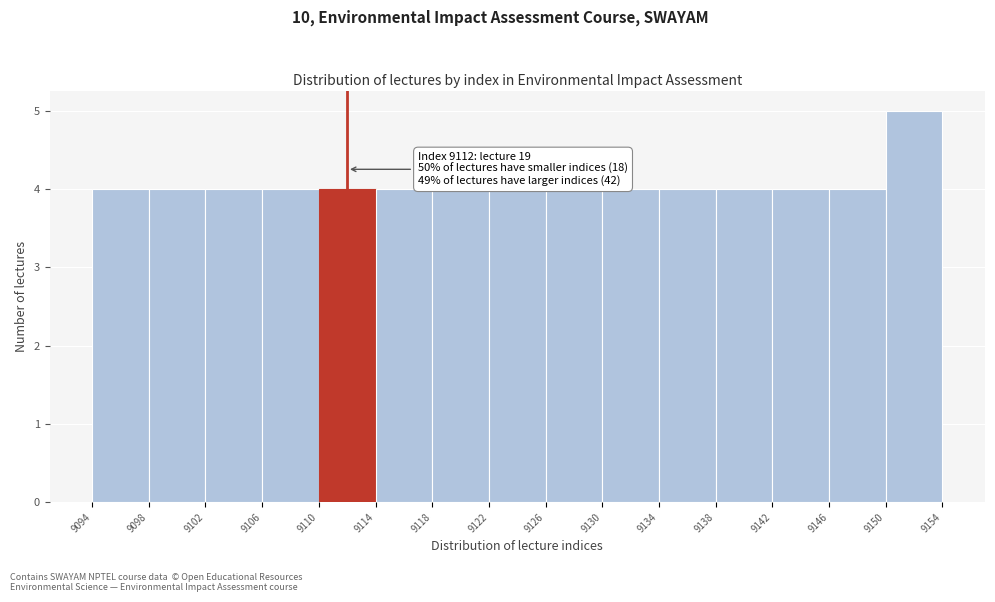

Over which range of the x-axis is the bar tallest?

9150 to 9154